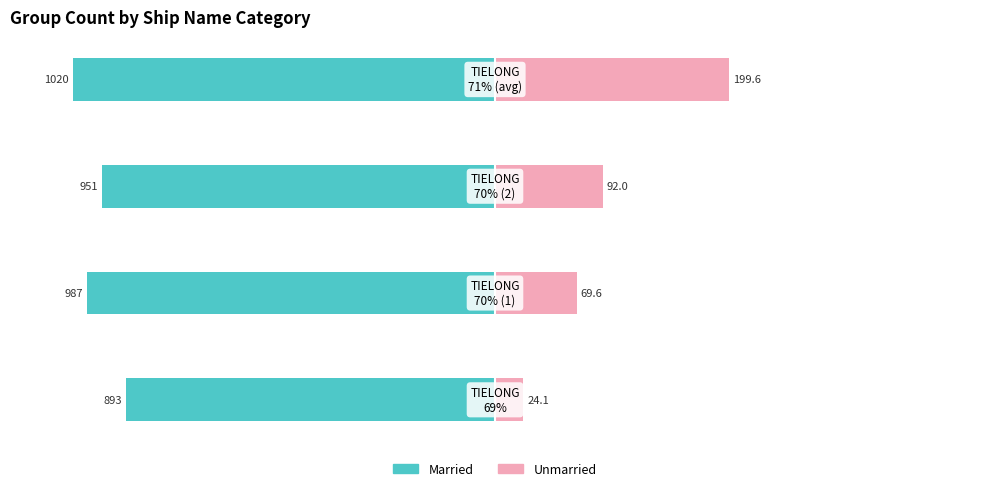

Reading left to right, extract all data points from this chart.

Married: -87.5	-96.8	-93.2	-100.0
Unmarried: 6.7	19.3	25.6	55.4